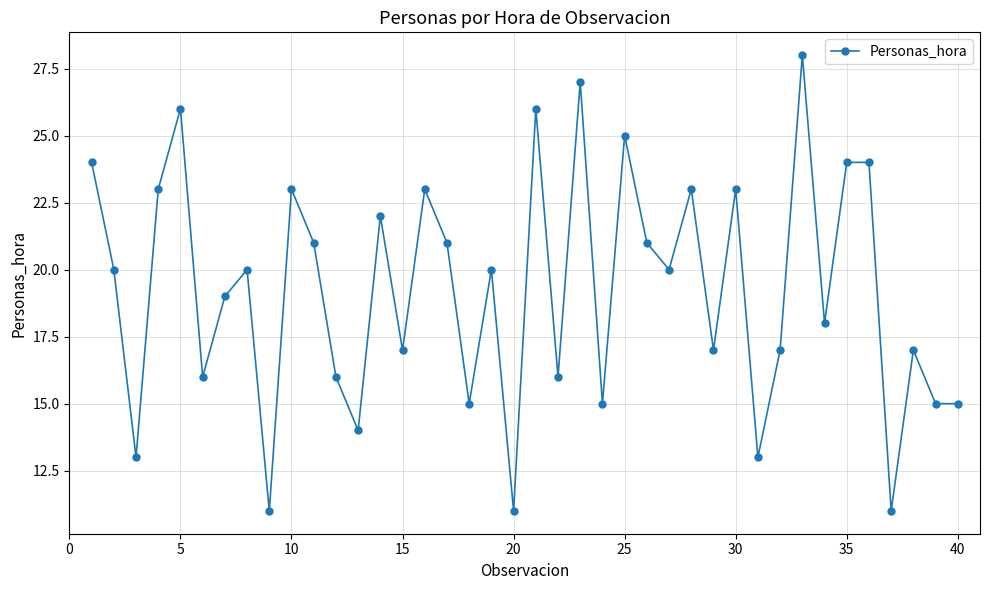

What is the difference between the second highest and second lowest values?

16